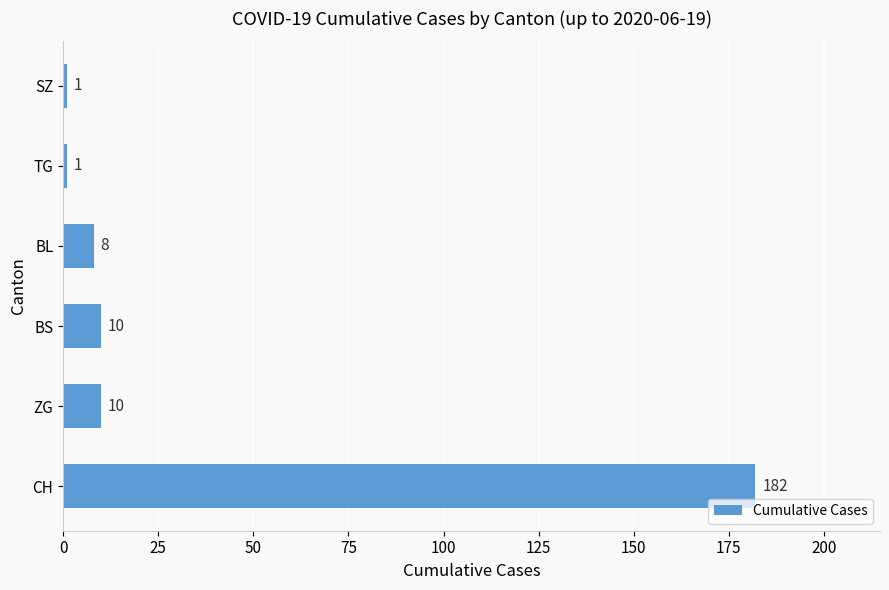

Reading bottom to top, transcribe all the data shown in this chart.

182	10	10	8	1	1